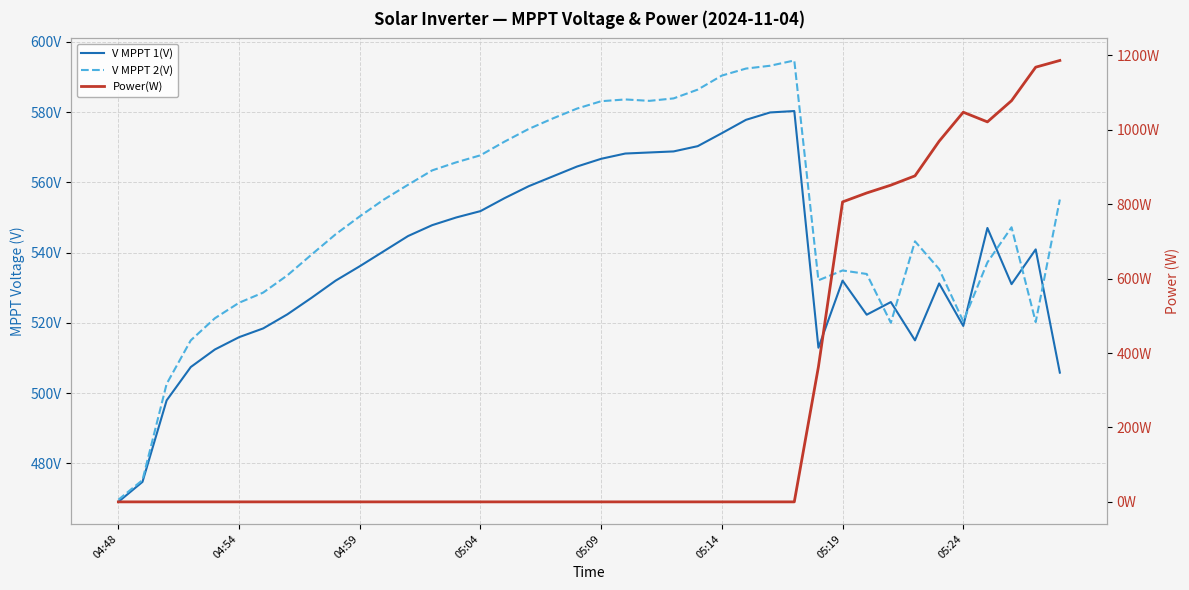

What is the total value across all series at 33?

1934.2